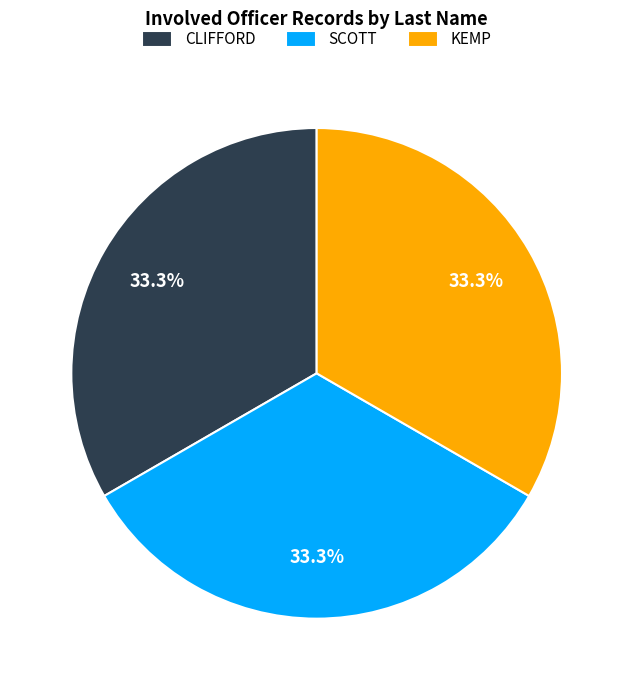

Is it true that KEMP is 10% of the pie?

False